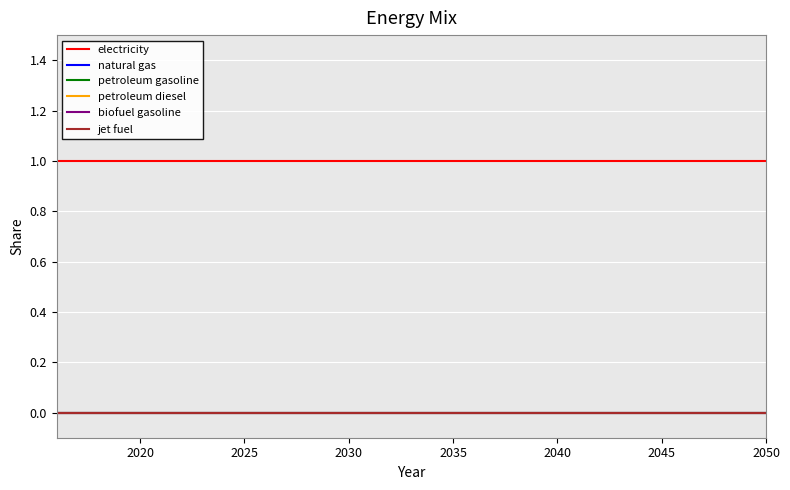

Is this an area chart (filled region under the line)?

No